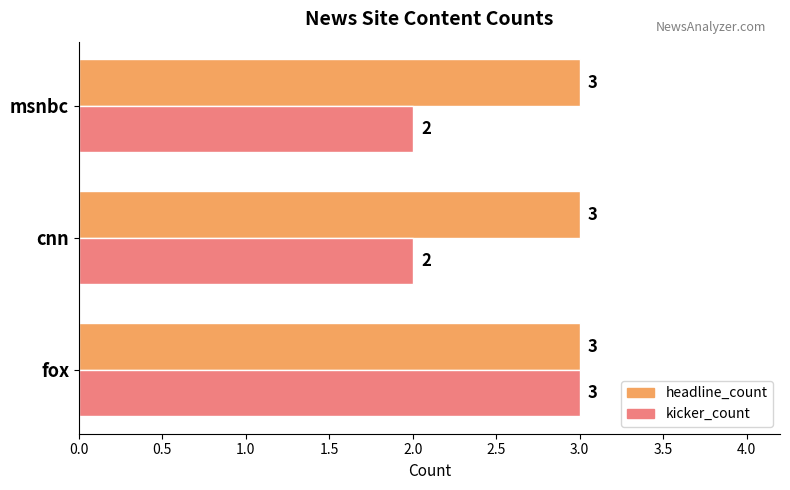

What is the greatest value displayed?

3